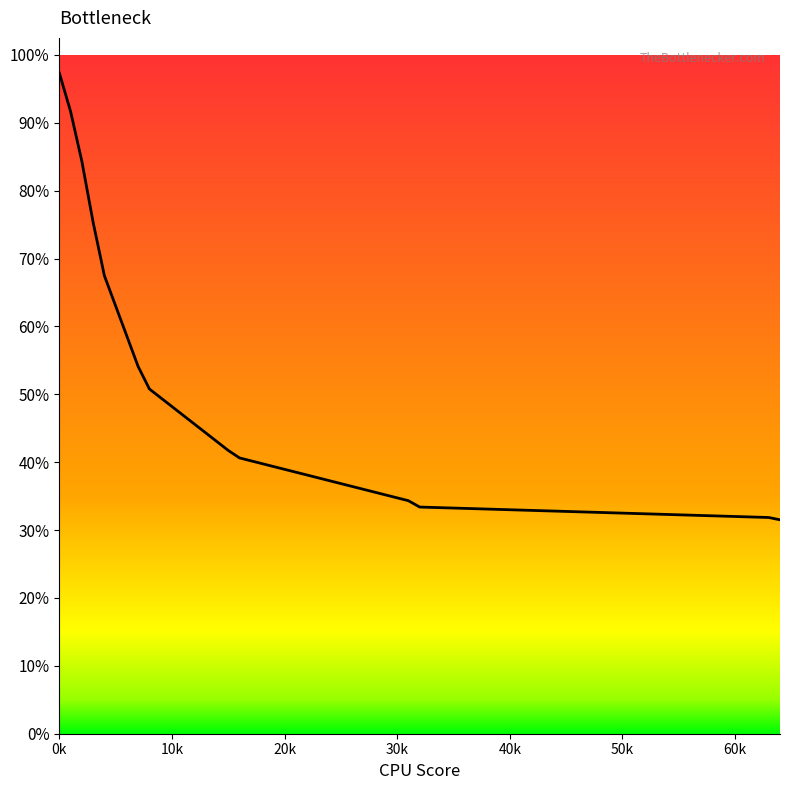

Where is the data nearest to the value 1?

8